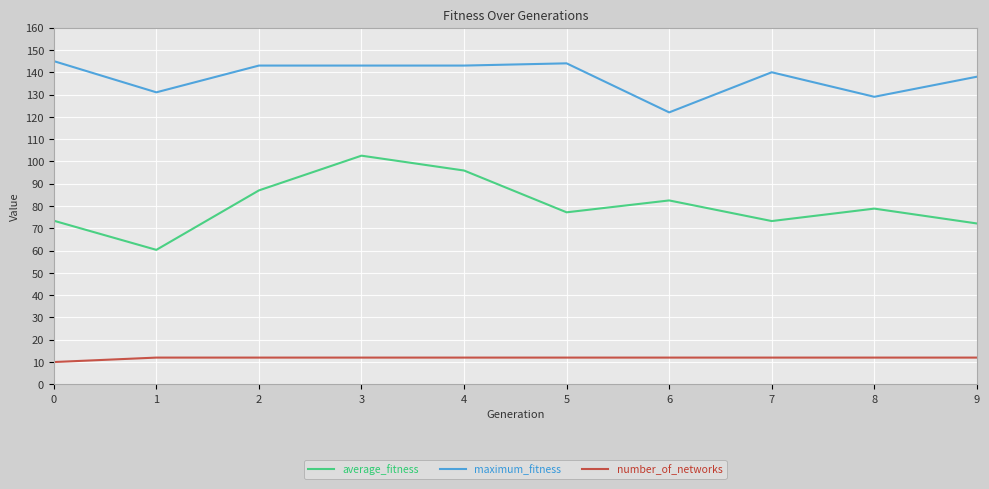

What is the greatest value displayed?

145.0